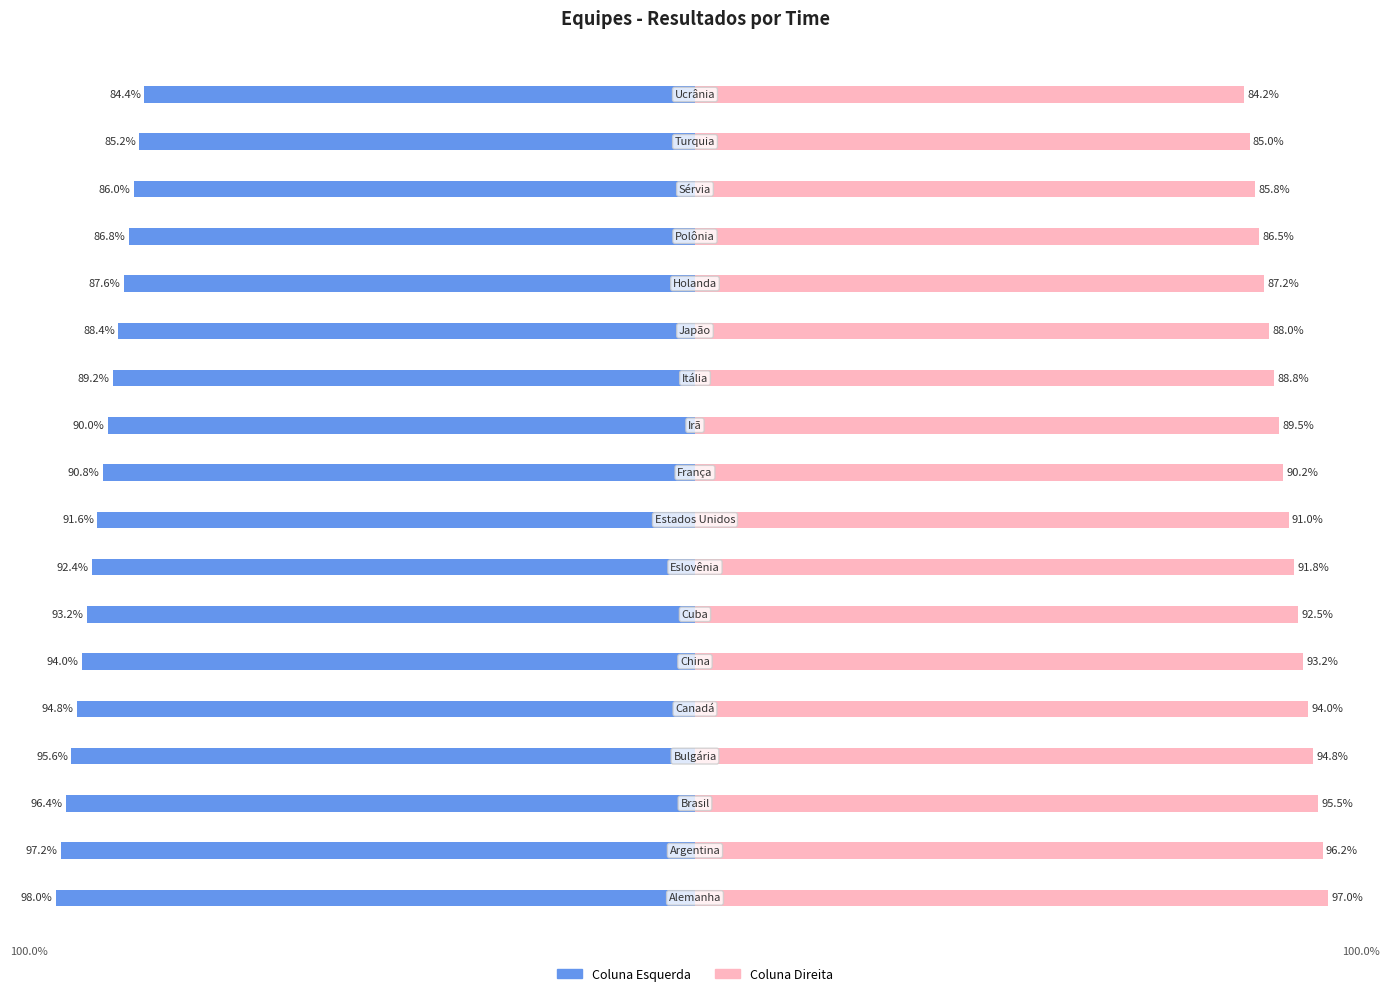

Read the Coluna Direita value at 14.

86.5